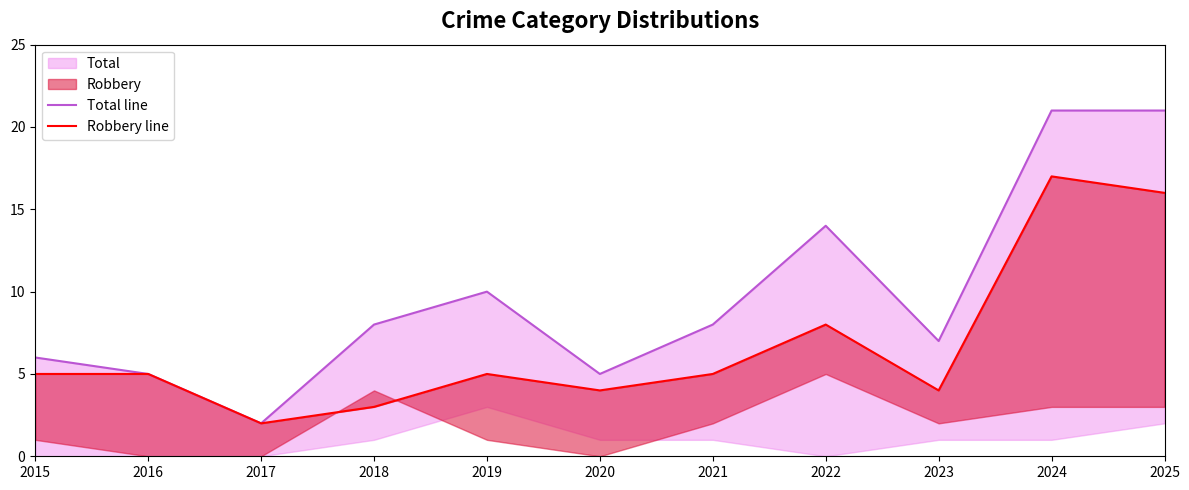

At how many categories does at least one series exceed 5?

8